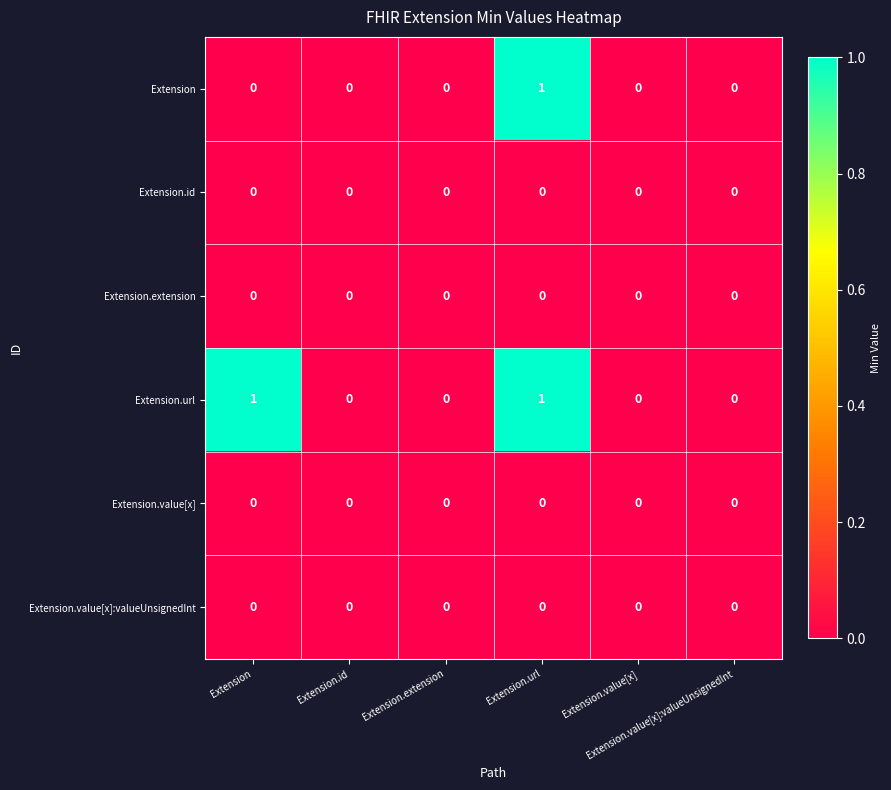

Count the number of categories in the chart.

6